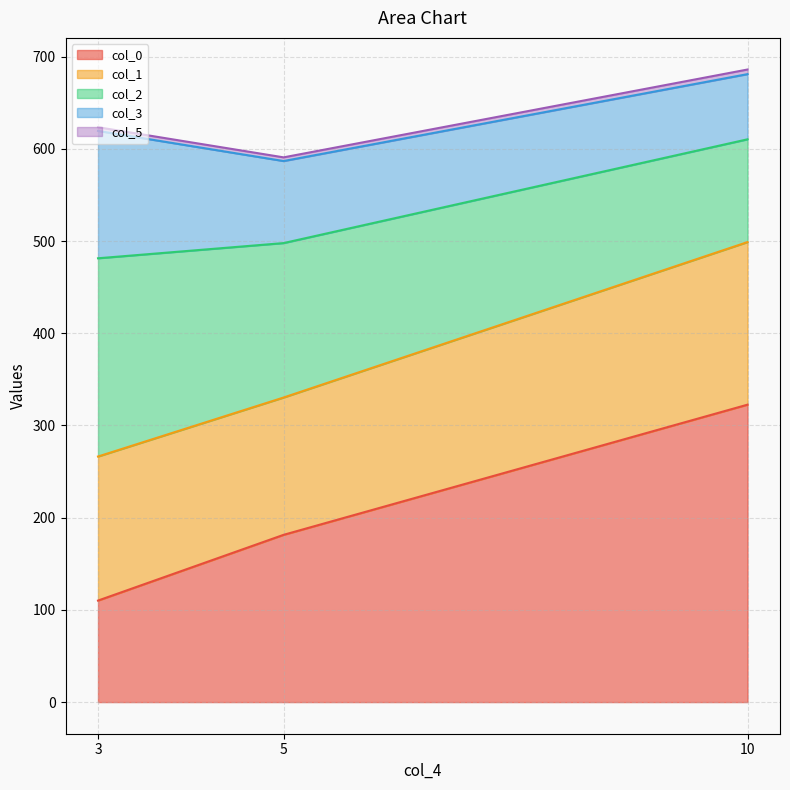

At which label does col_1 reach its peak?

10